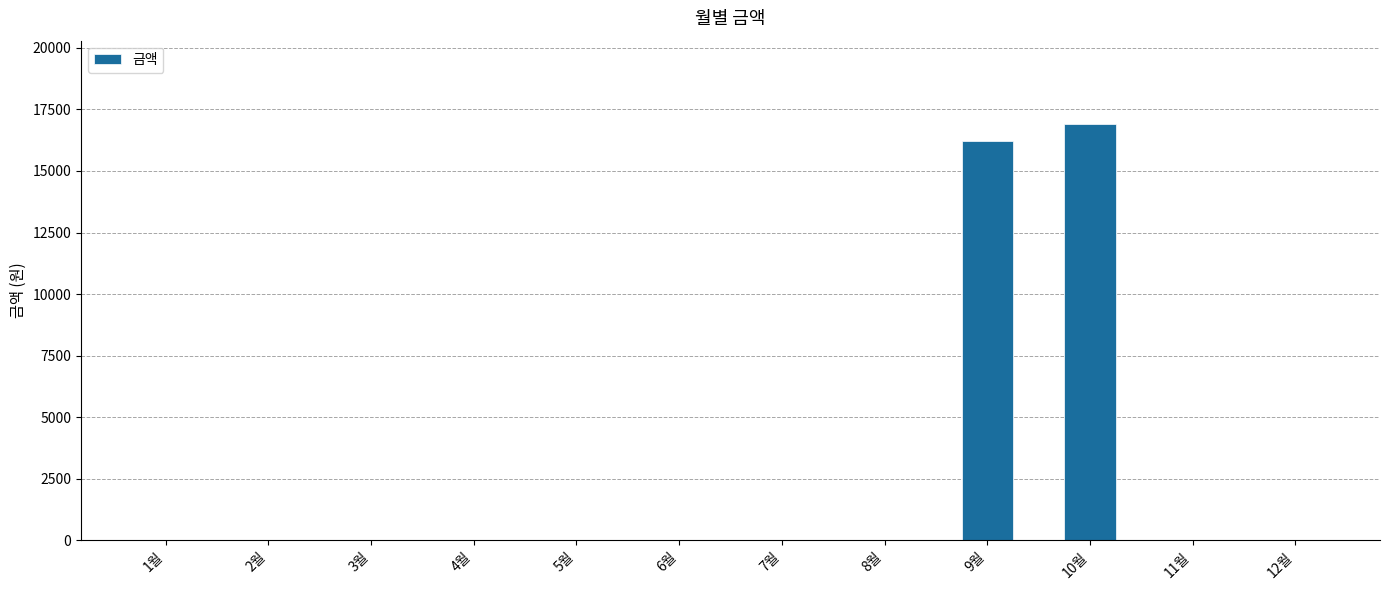

At which label is the value closest to 8455?

9월